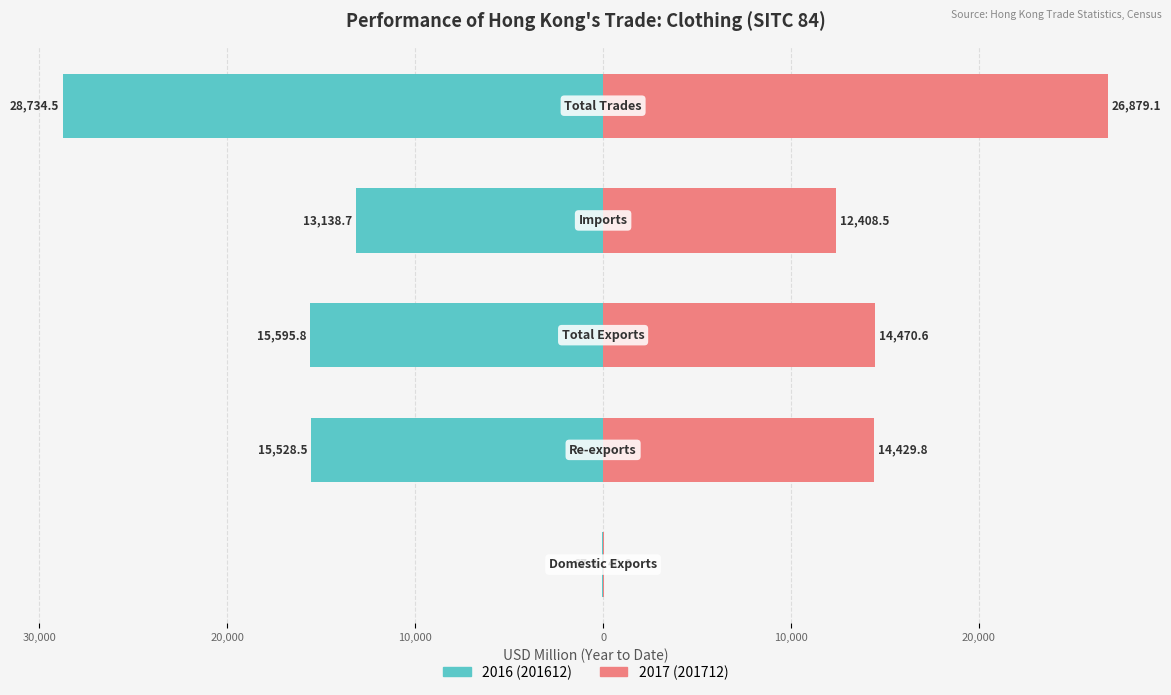

Reading right to left, list all the values displayed in this chart.

201612: Total Trades=-28734.5	Imports=-13138.7	Total Exports=-15595.8	Re-exports=-15528.5	Domestic Exports=-67.3
201712: Total Trades=26879.1	Imports=12408.5	Total Exports=14470.6	Re-exports=14429.8	Domestic Exports=40.8